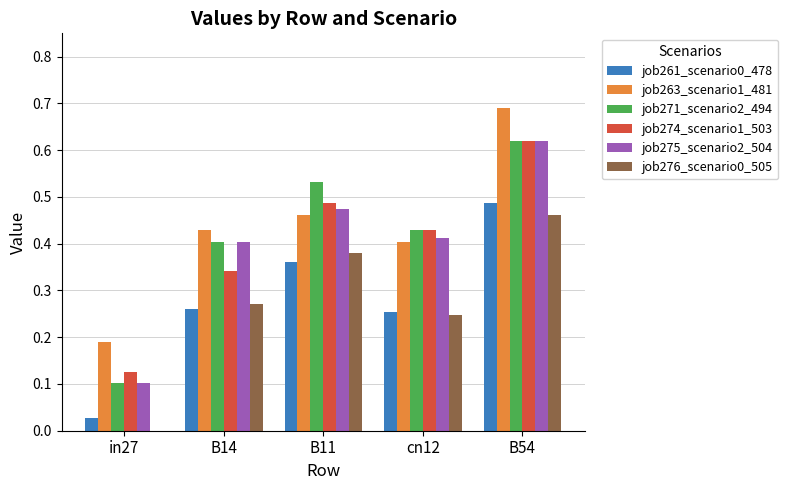

Which category has the highest value in the job261_scenario0_478 series?

B54